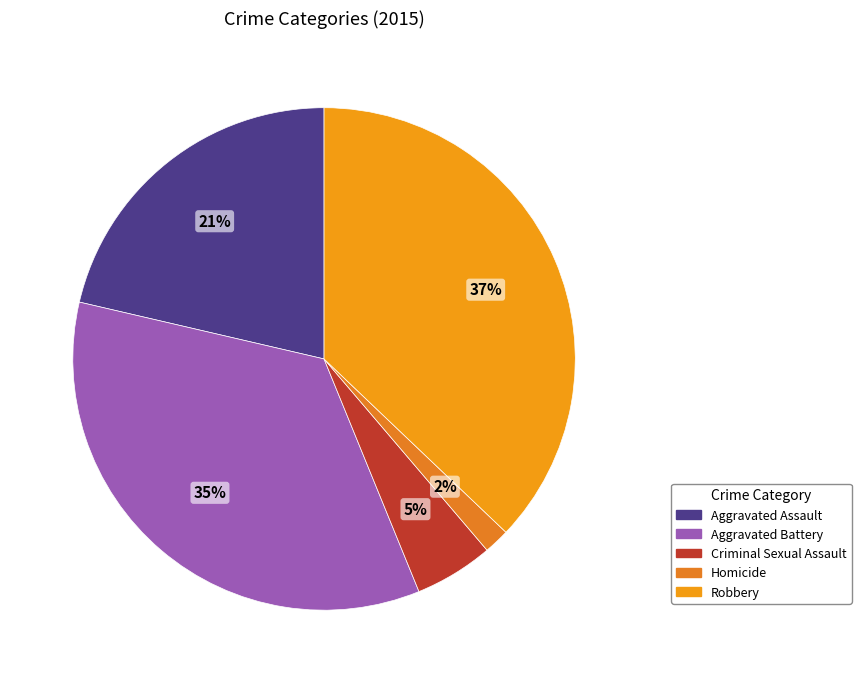

To the nearest percent, what percentage of the pie is Aggravated Assault?

21%